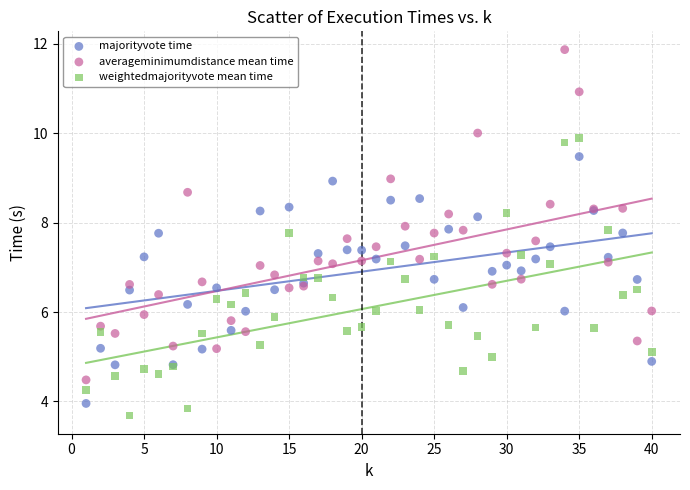

What are all the series names shown in the legend?

majorityvote time, averageminimumdistance mean time, weightedmajorityvote mean time